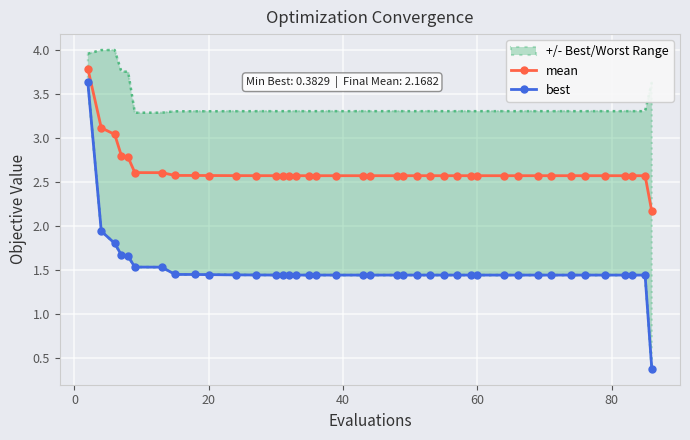

What is the lowest value of the mean series?

2.2